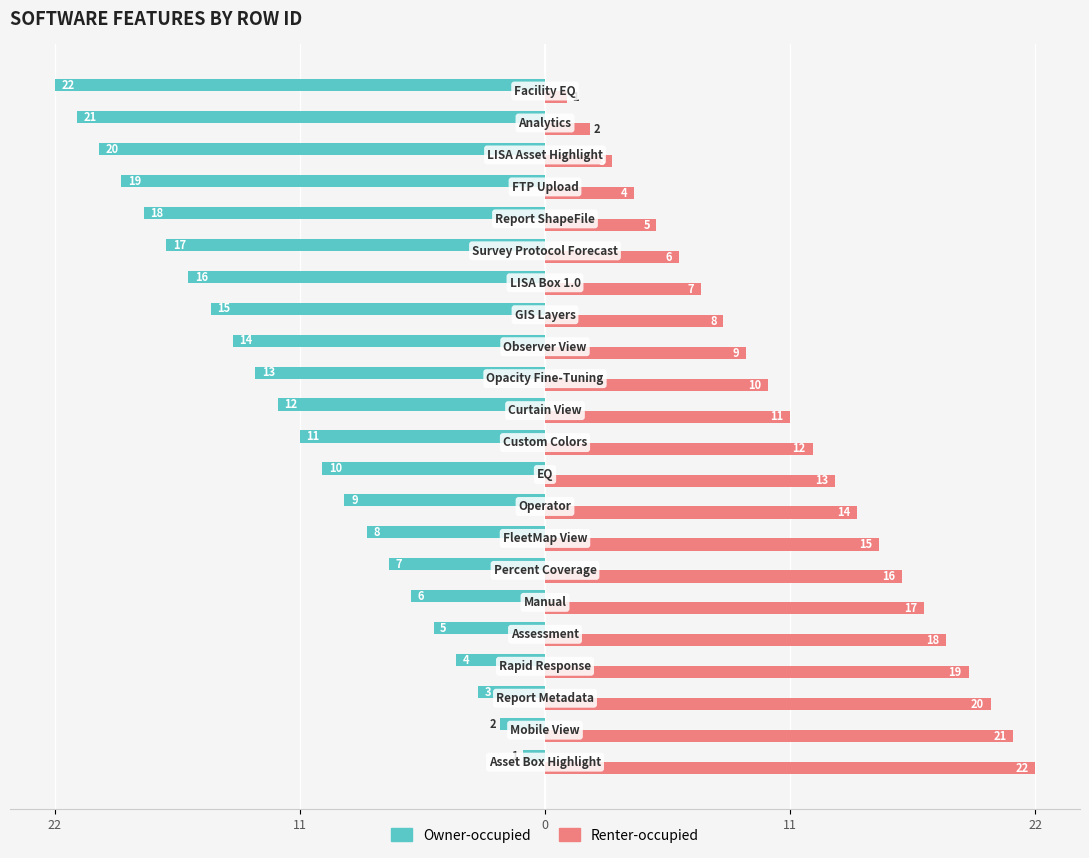

What is the average value of the Owner-occupied series?

-12